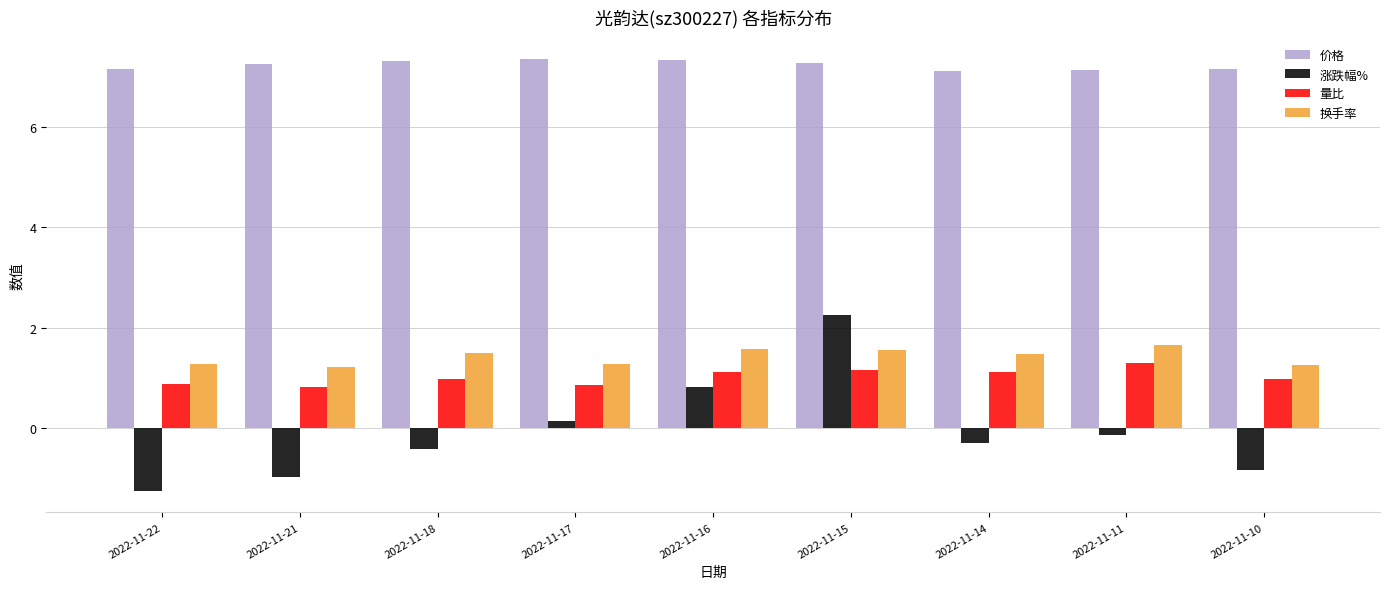

At how many categories does at least one series exceed 5?

9